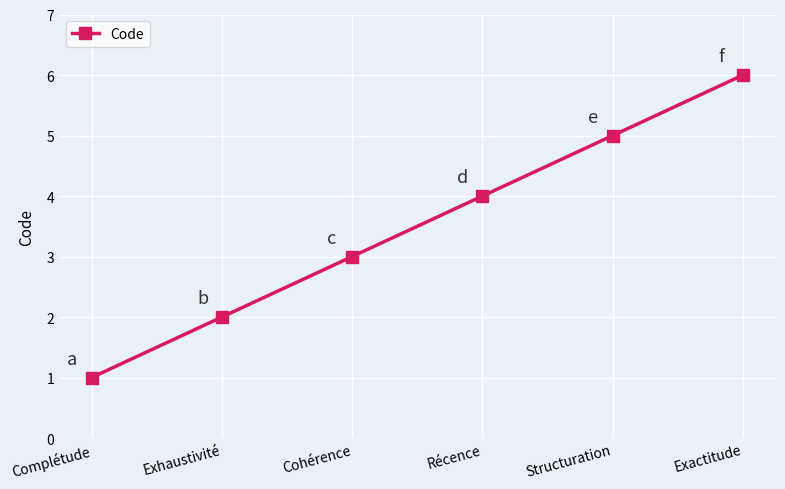

What is the value of the 1st point from the left?

1